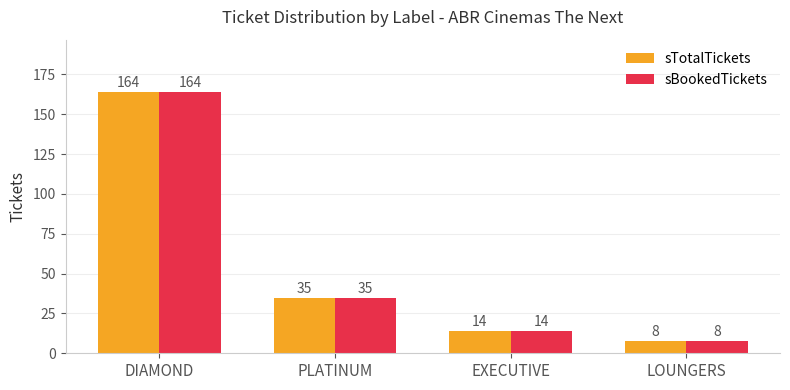

At which category does the chart reach its peak across all series?

DIAMOND